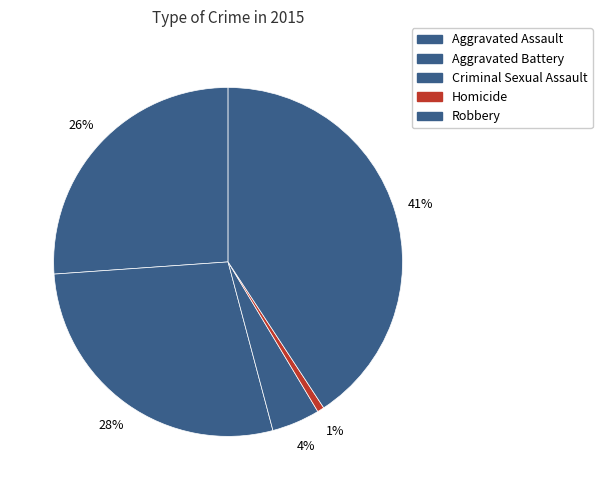

Rank the categories by value from highest to lowest.

Robbery, Aggravated Battery, Aggravated Assault, Criminal Sexual Assault, Homicide